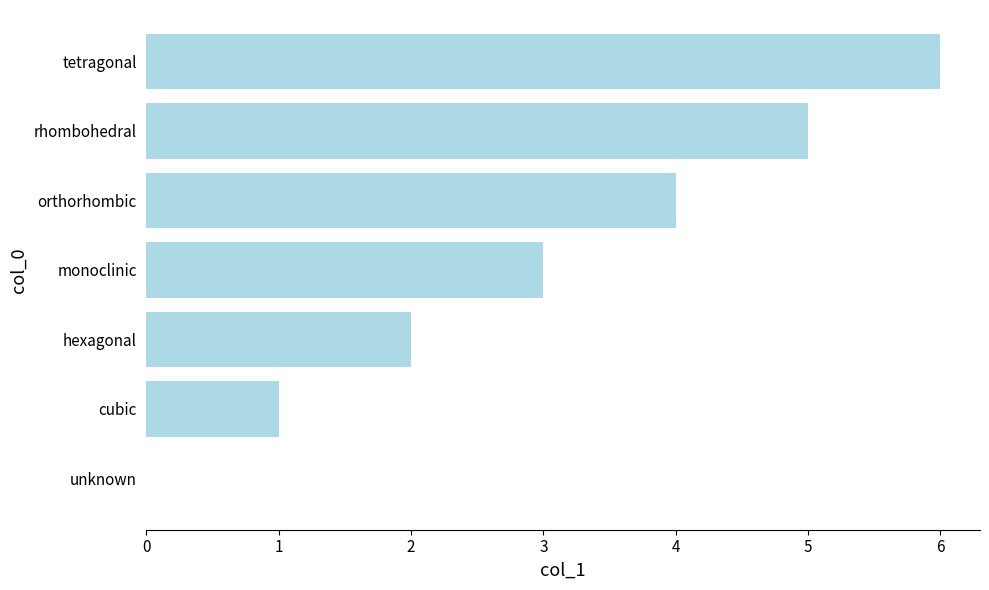

What is the ratio of the value at hexagonal to the value at monoclinic?

0.7